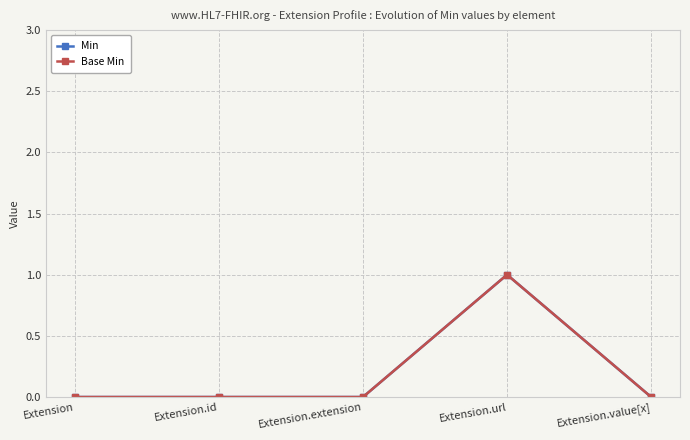

Reading left to right, what are all the values shown in this chart?

Min: Extension=0	Extension.id=0	Extension.extension=0	Extension.url=1	Extension.value[x]=0
Base Min: Extension=0	Extension.id=0	Extension.extension=0	Extension.url=1	Extension.value[x]=0